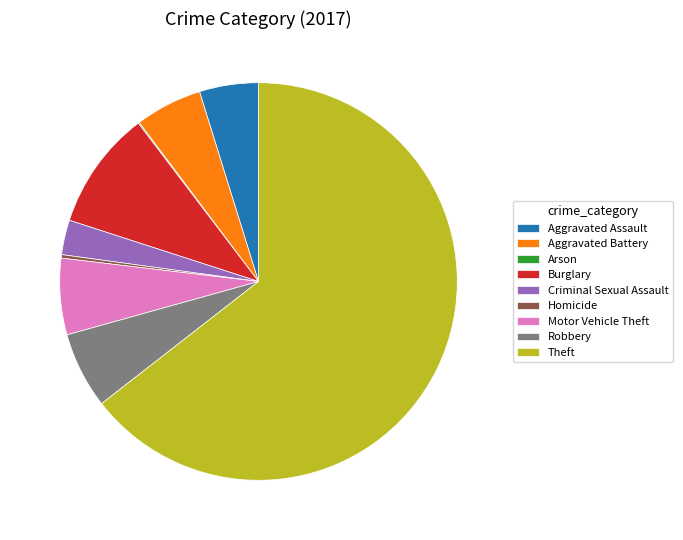

What is the largest slice in the pie chart?

Theft